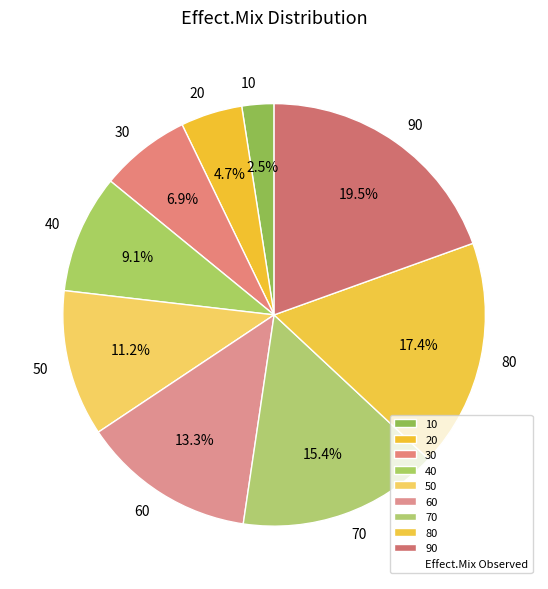

What is the smallest slice in the pie chart?

10